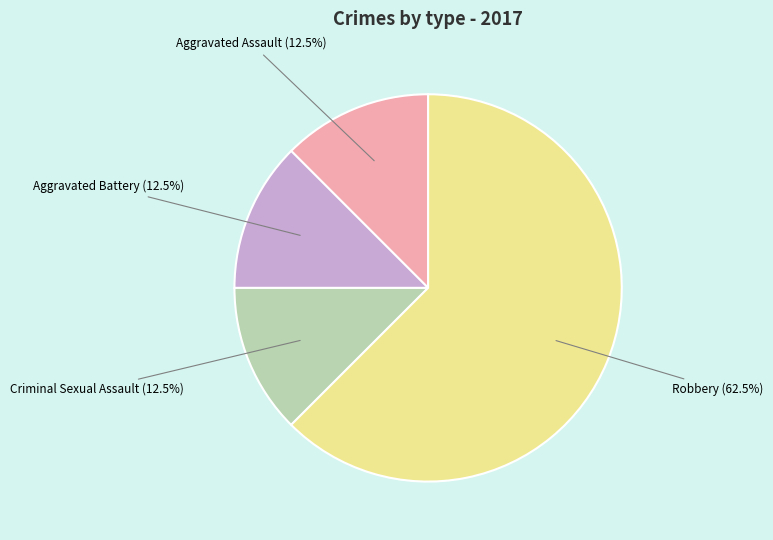

Is there any slice that represents more than half of the pie?

Yes